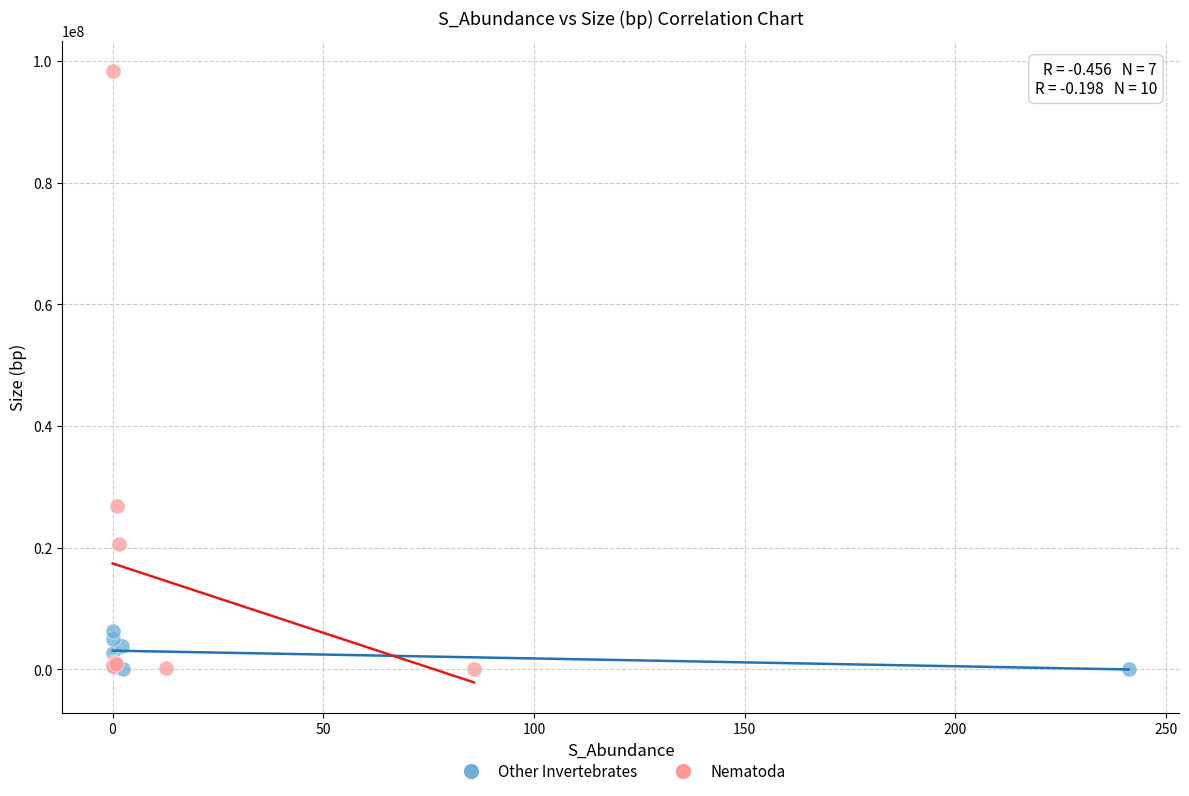

Which series has the widest spread of Y values?

Nematoda